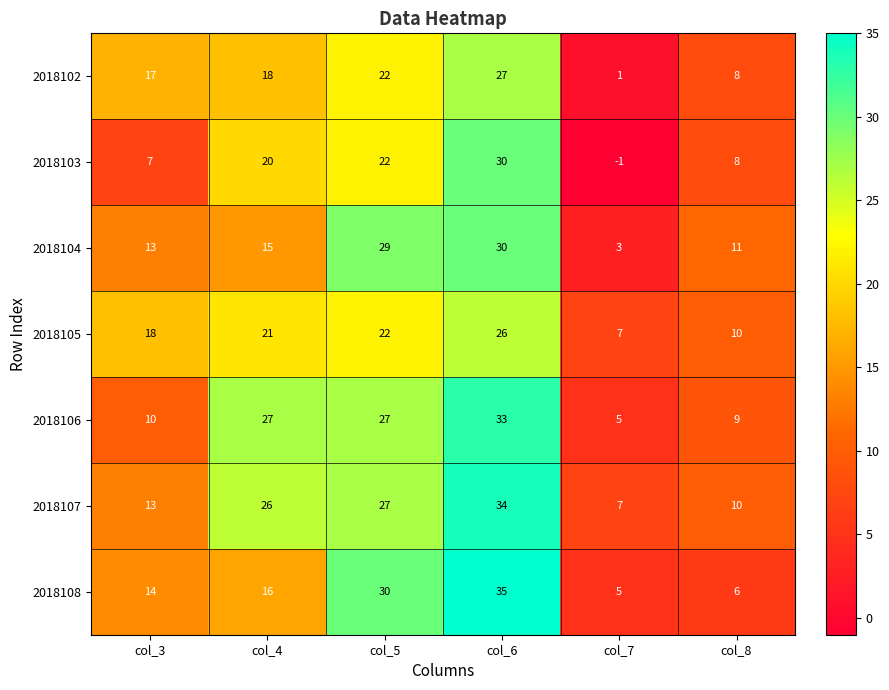

What is the difference between the highest and lowest values at col_6?

9